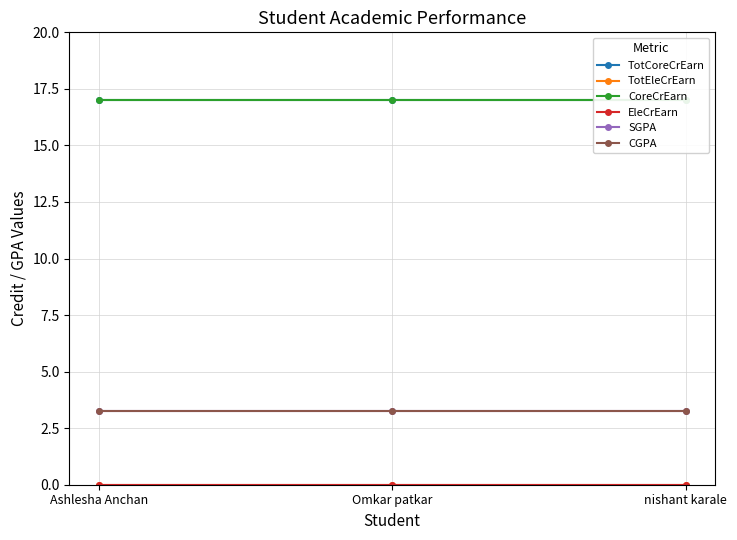

Where is SGPA nearest to the value 3?

Ashlesha Anchan